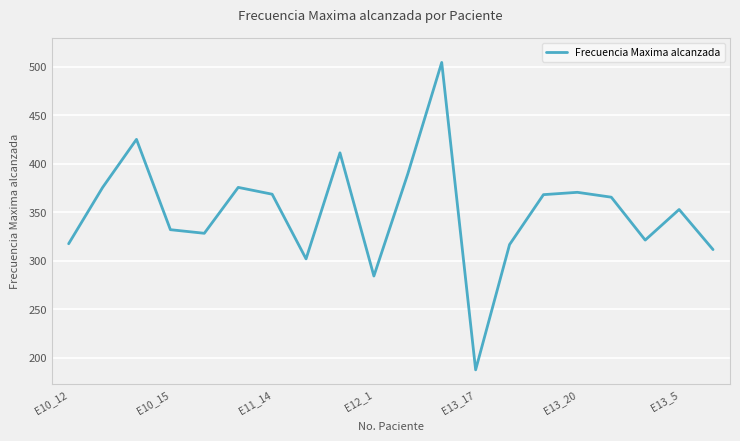

What is the maximum value shown in the chart?

504.7